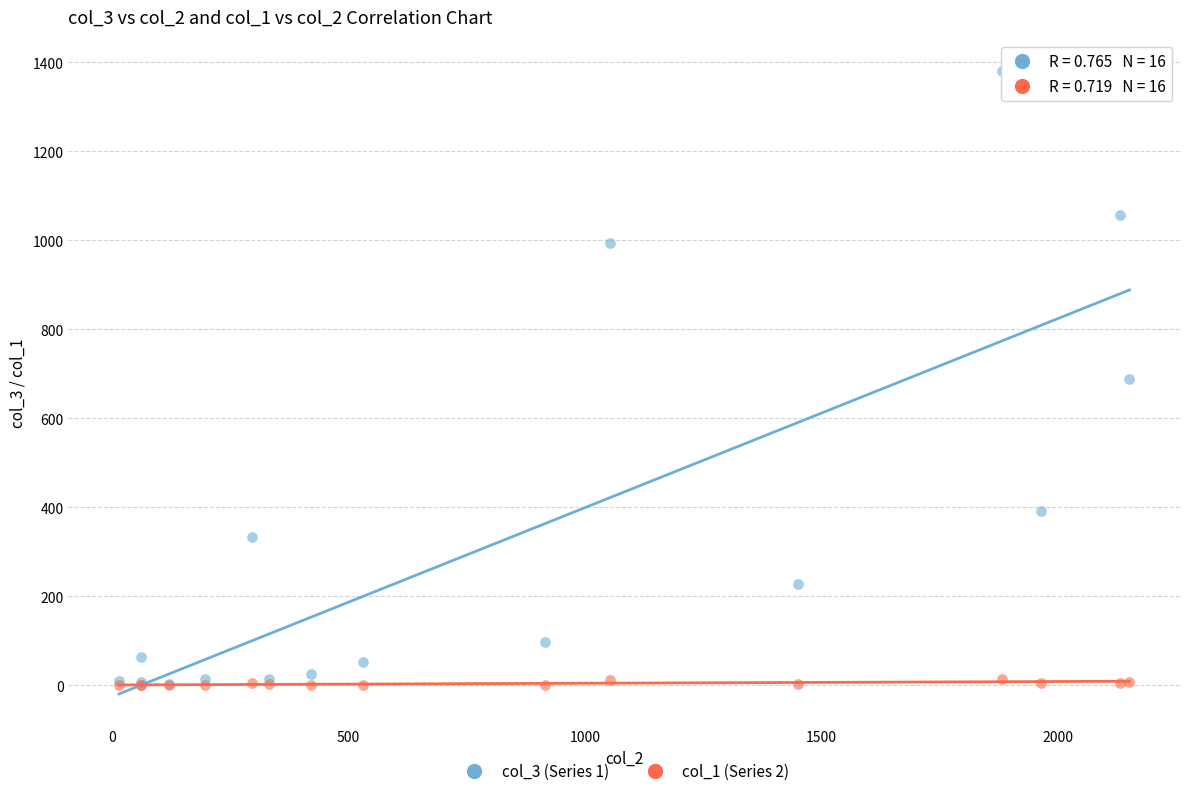

What are all the series names shown in the legend?

col_3 (Series 1), col_1 (Series 2)